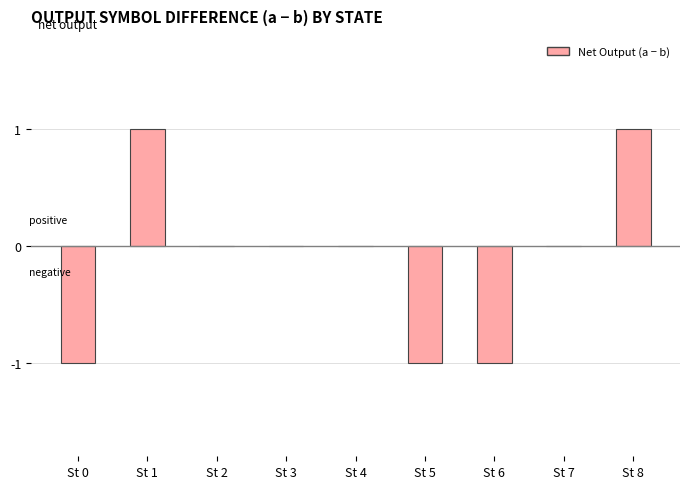

Which has a higher value, St 1 or St 4?

St 1